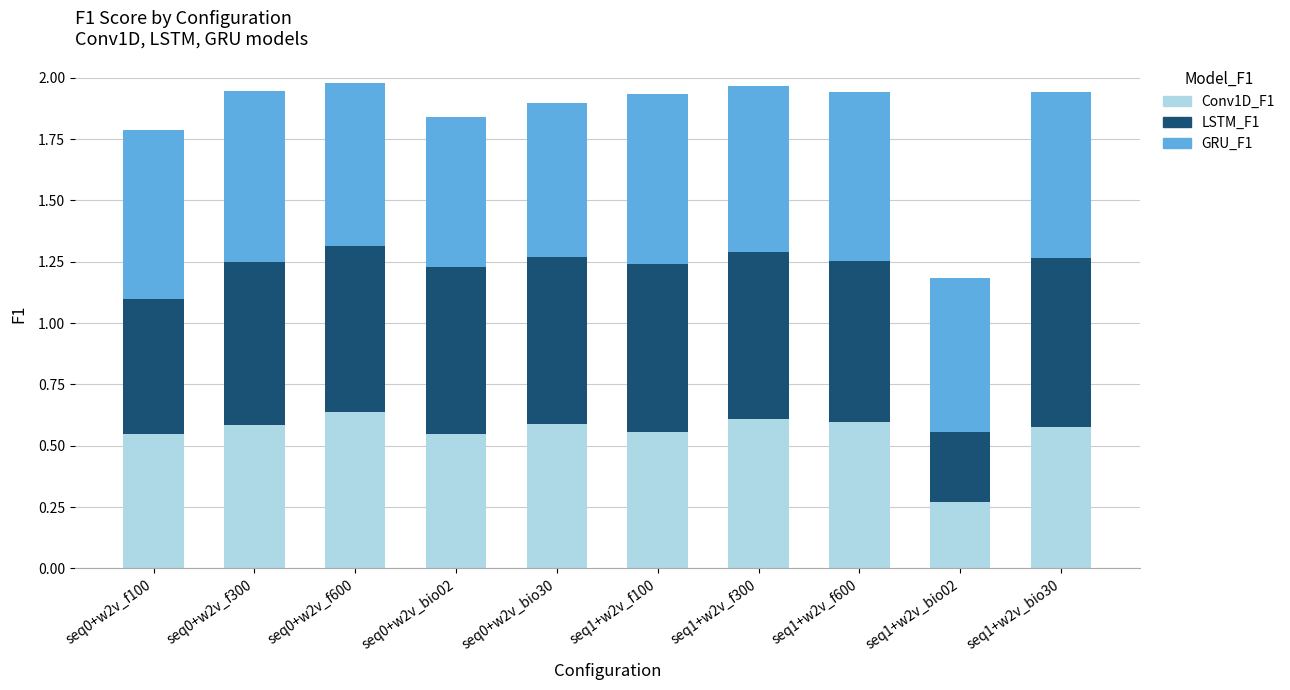

What is the difference between the maximum and minimum values in the Conv1D_F1 series?

0.4